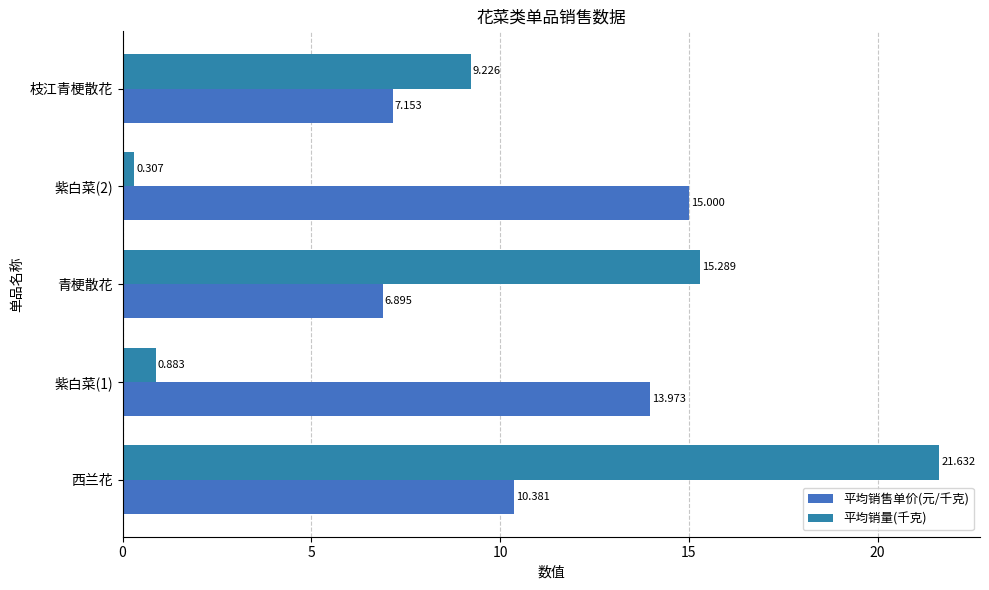

Count the number of categories in the chart.

5